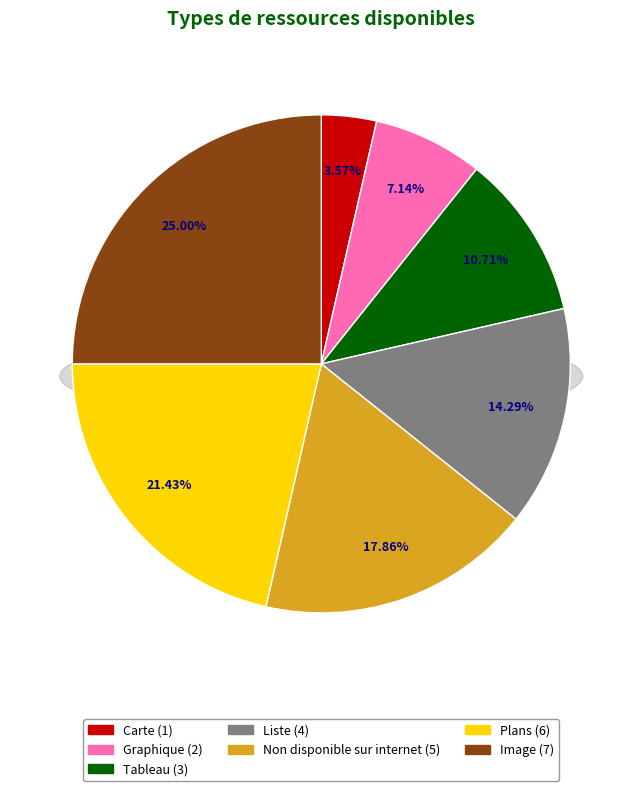

Approximately how many times larger is the value at Tableau compared to Image?

0.4